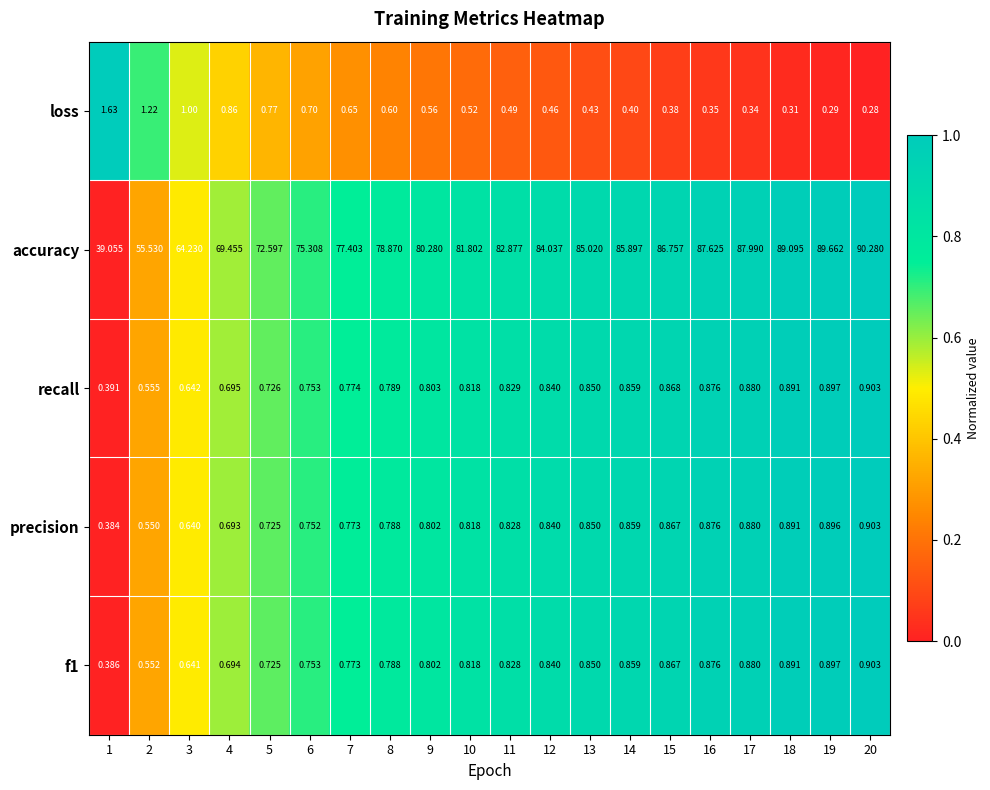

Which series has the widest spread of values?

accuracy